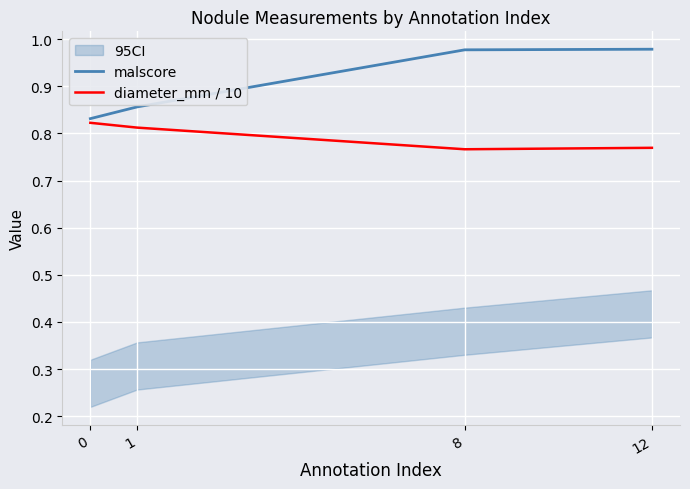

True or false: diameter_mm / 10 and malscore intersect in this chart.

False